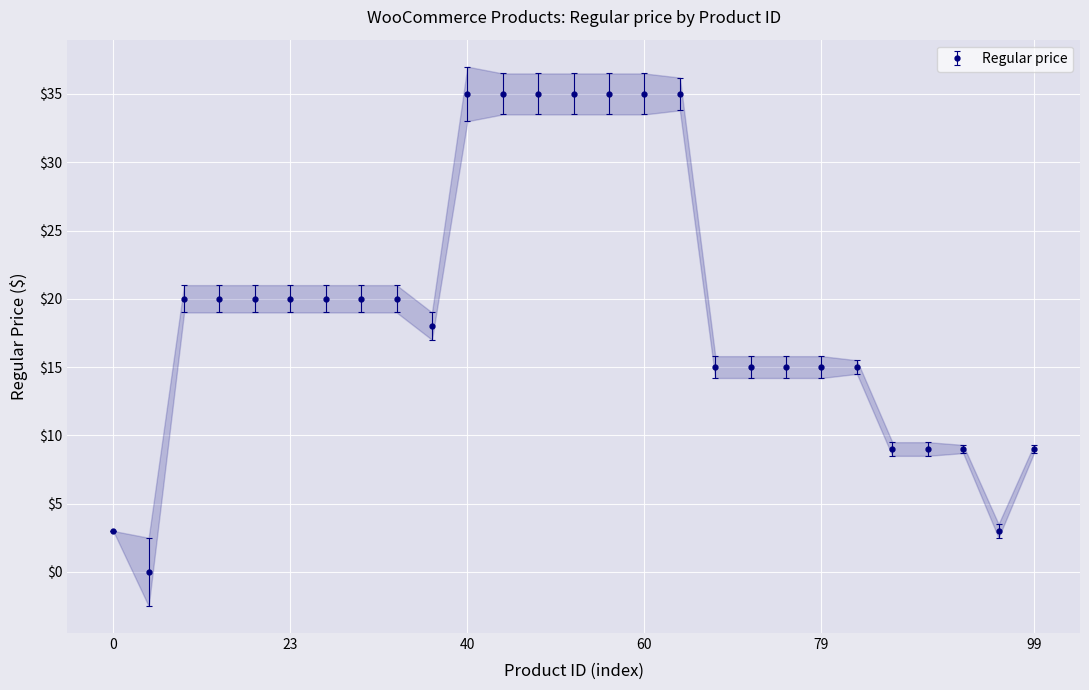

Is it true that the value at 53 is 35?

True